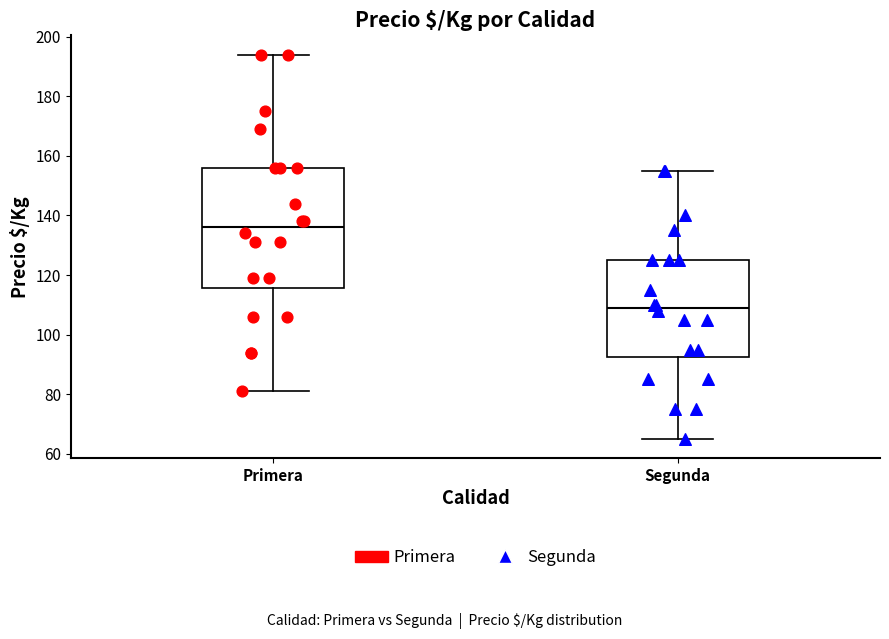

Which box is the tallest, from its lower edge to its upper edge?

Primera